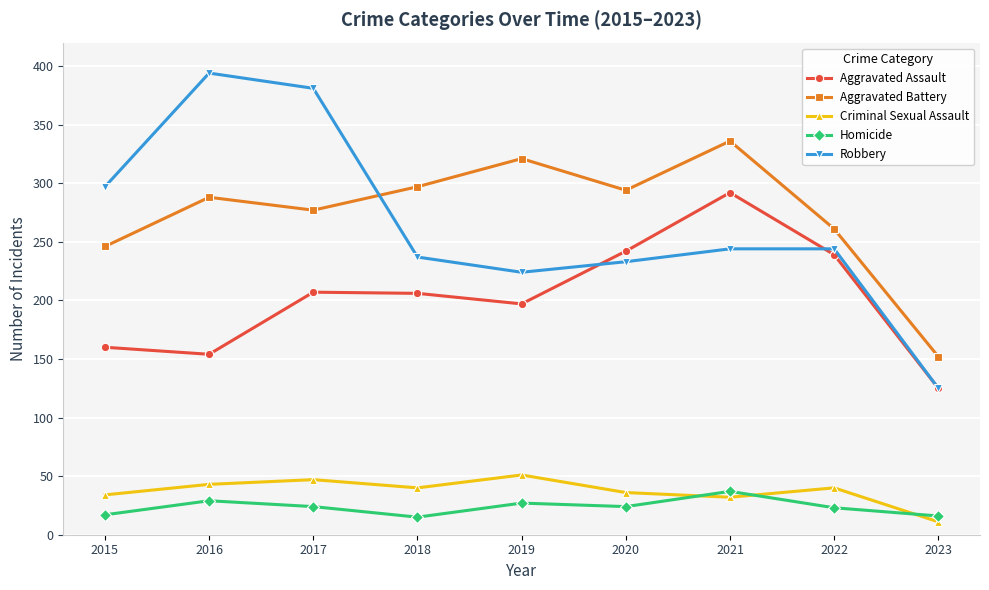

Which series changed the most between 2017 and 2023?

Robbery